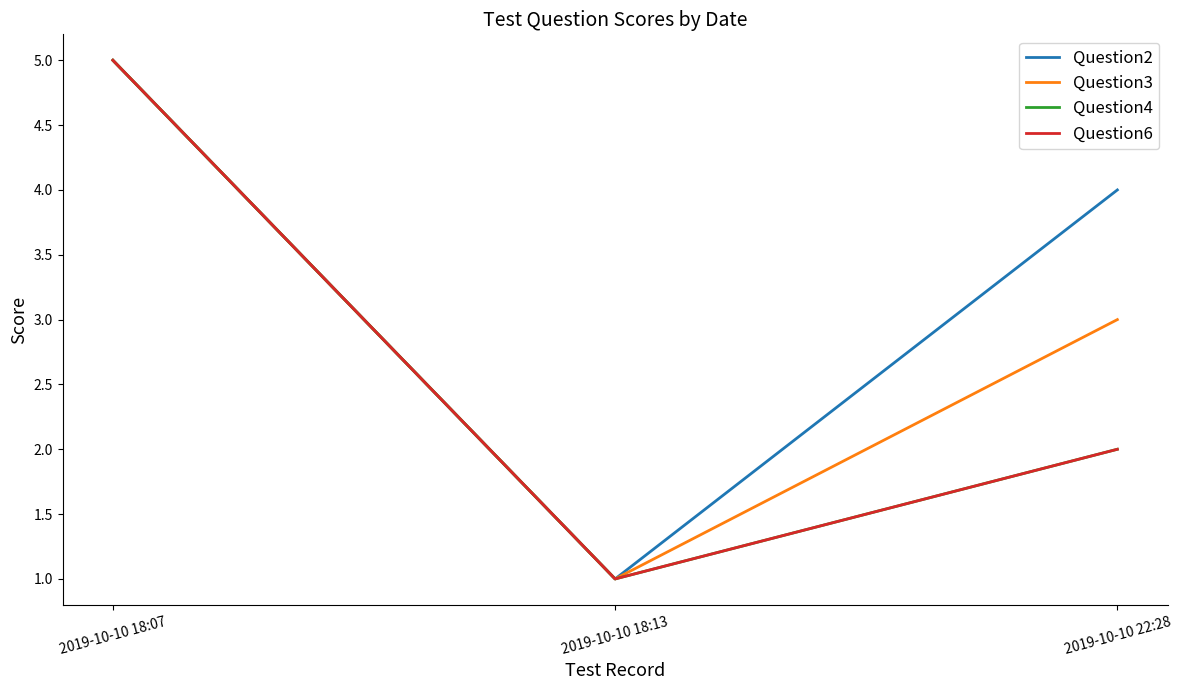

Reading left to right, list all the values displayed in this chart.

Question2: 5	1	4
Question3: 5	1	3
Question4: 5	1	2
Question6: 5	1	2